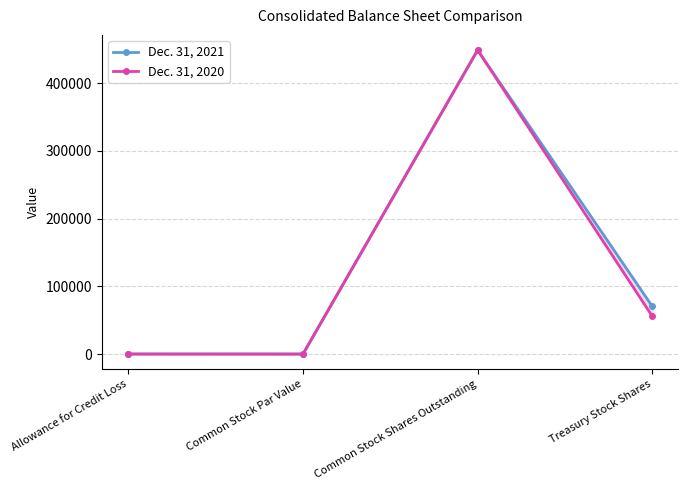

Rank the categories by Dec. 31, 2020 value from lowest to highest.

Common Stock Par Value, Allowance for Credit Loss, Treasury Stock Shares, Common Stock Shares Outstanding